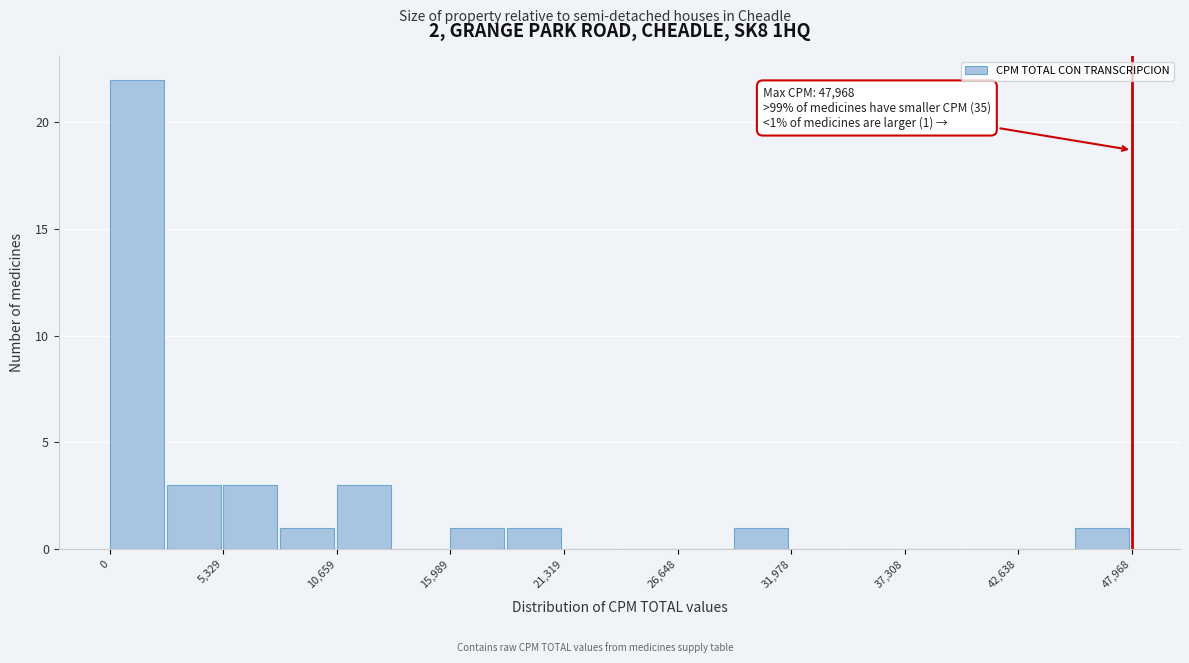

Around what value on the x-axis is the tallest bar? Give the approximate position of its centre, as read against the axis.

1000